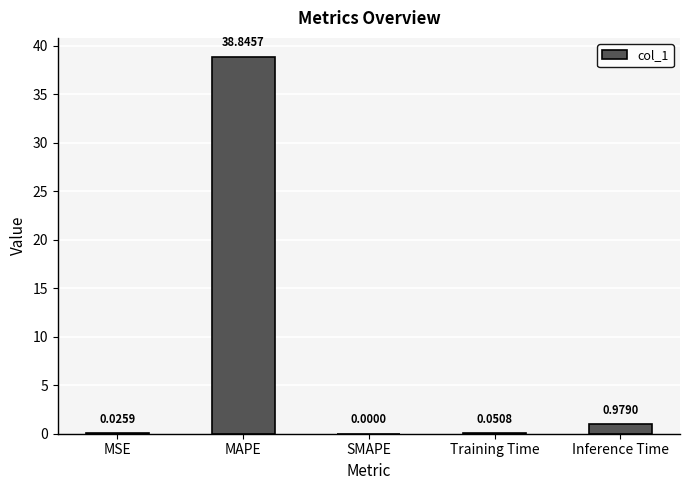

Which category has the highest value across all series?

MAPE